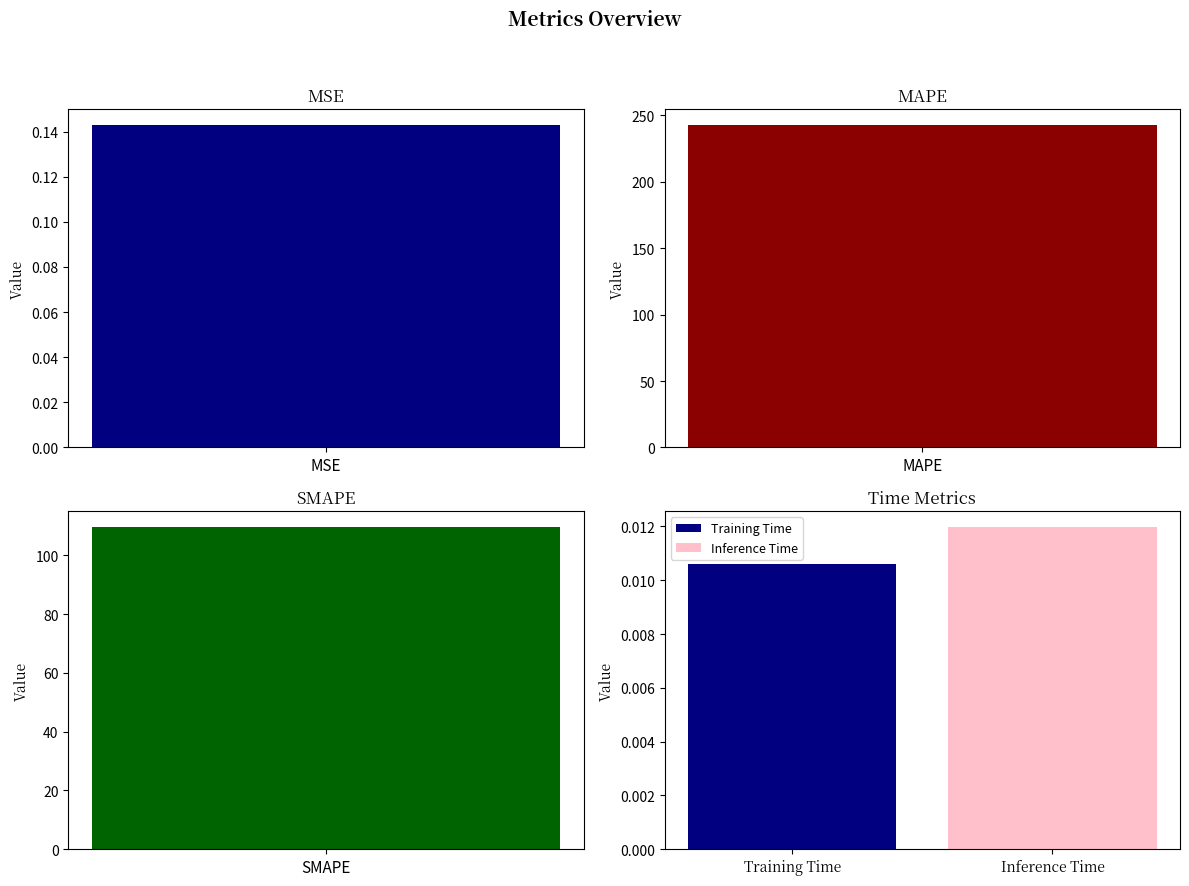

Reading left to right, what are all the values shown in this chart?

MSE=0.1	MAPE=242.4	SMAPE=109.6	Training Time=0.0	Inference Time=0.0